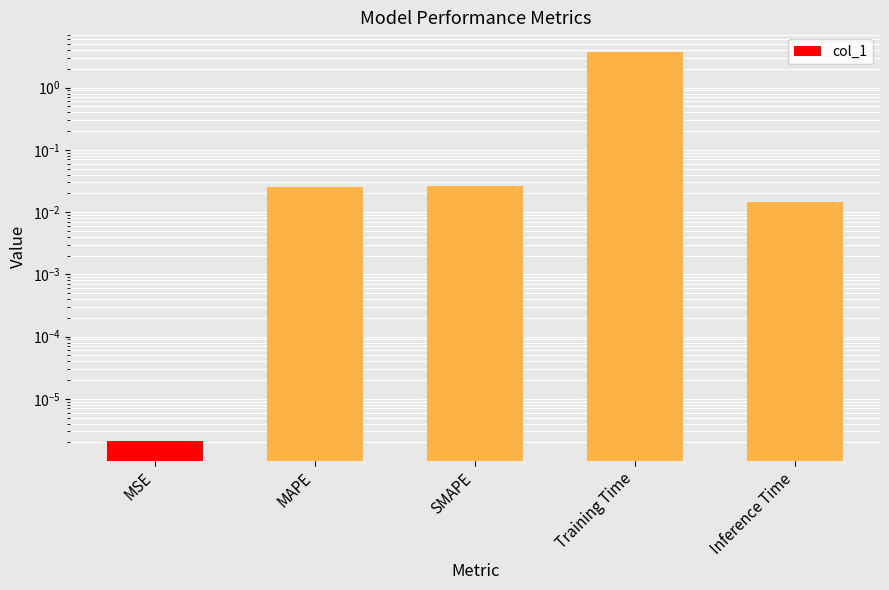

List the labels in order of value, largest first.

Training Time, SMAPE, MAPE, Inference Time, MSE